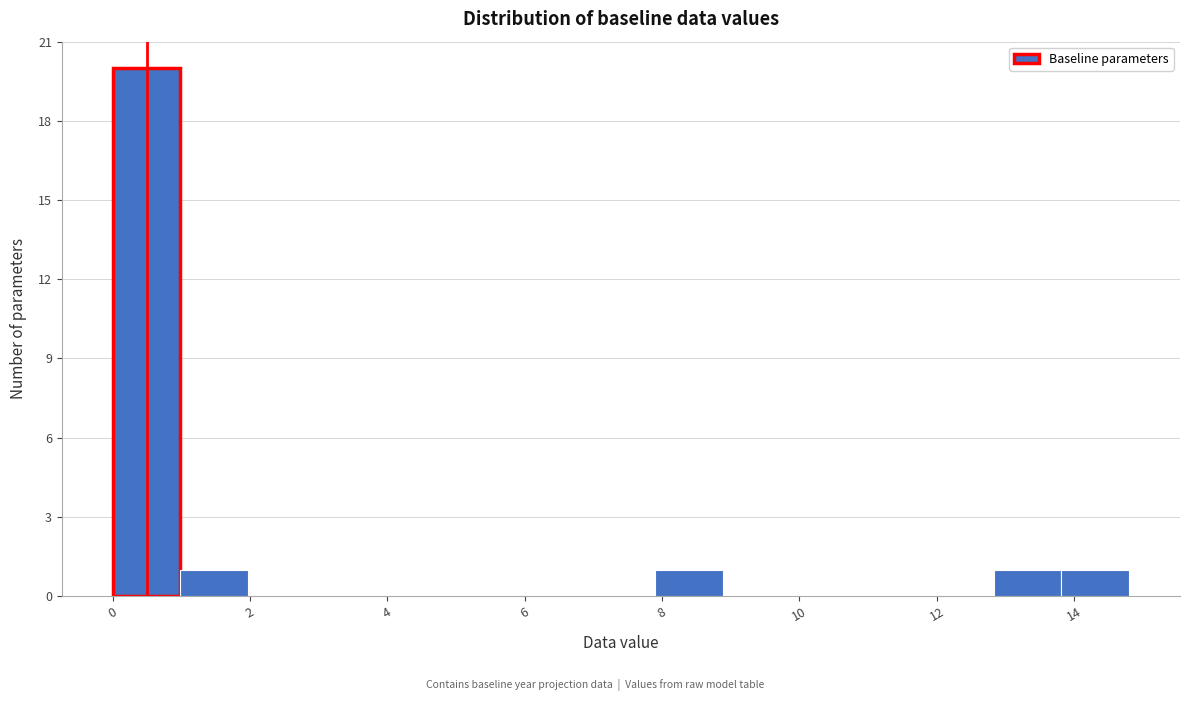

Over which range of the x-axis is the bar tallest?

0.0 to 1.0